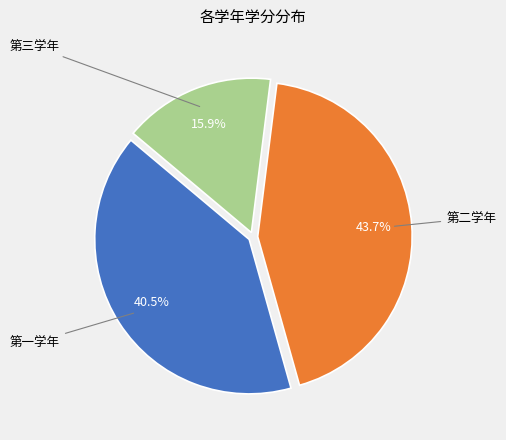

Does any single category account for the majority?

No